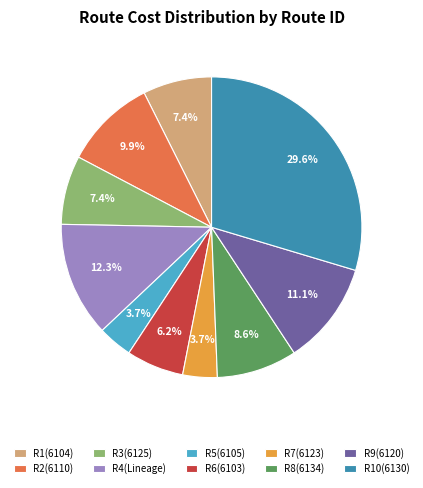

What percentage is the R3(6125) slice, to the nearest percent?

7%